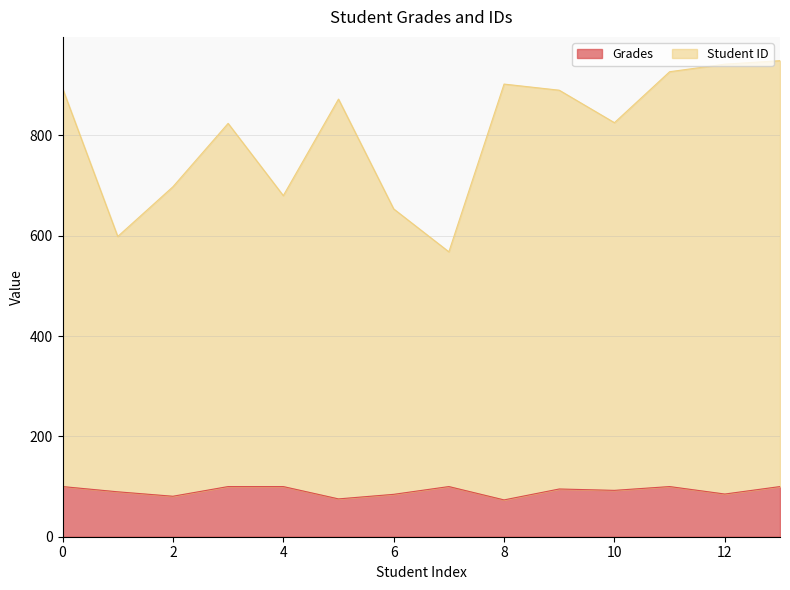

List the labels in order of Grades value, smallest first.

8, 5, 2, 6, 12, 1, 10, 9, 0, 3, 4, 7, 11, 13